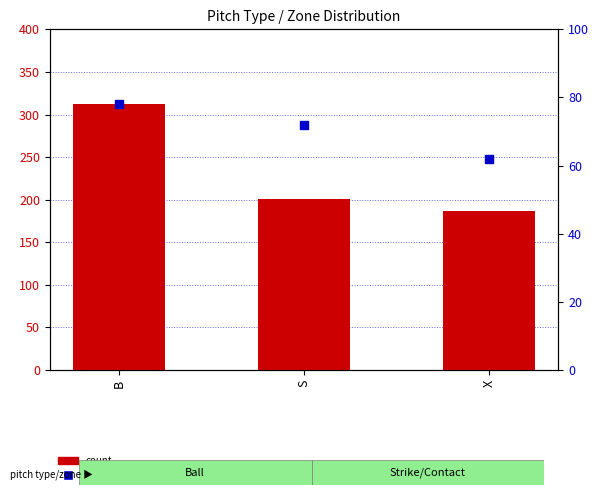

At how many categories does at least one series exceed 71?

3